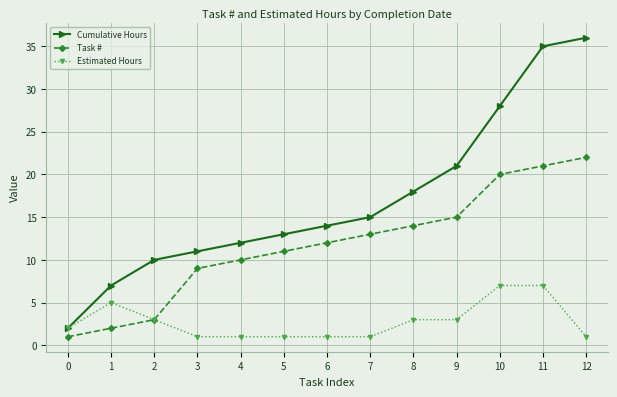

Which series has the largest total across all categories?

Cumulative Hours